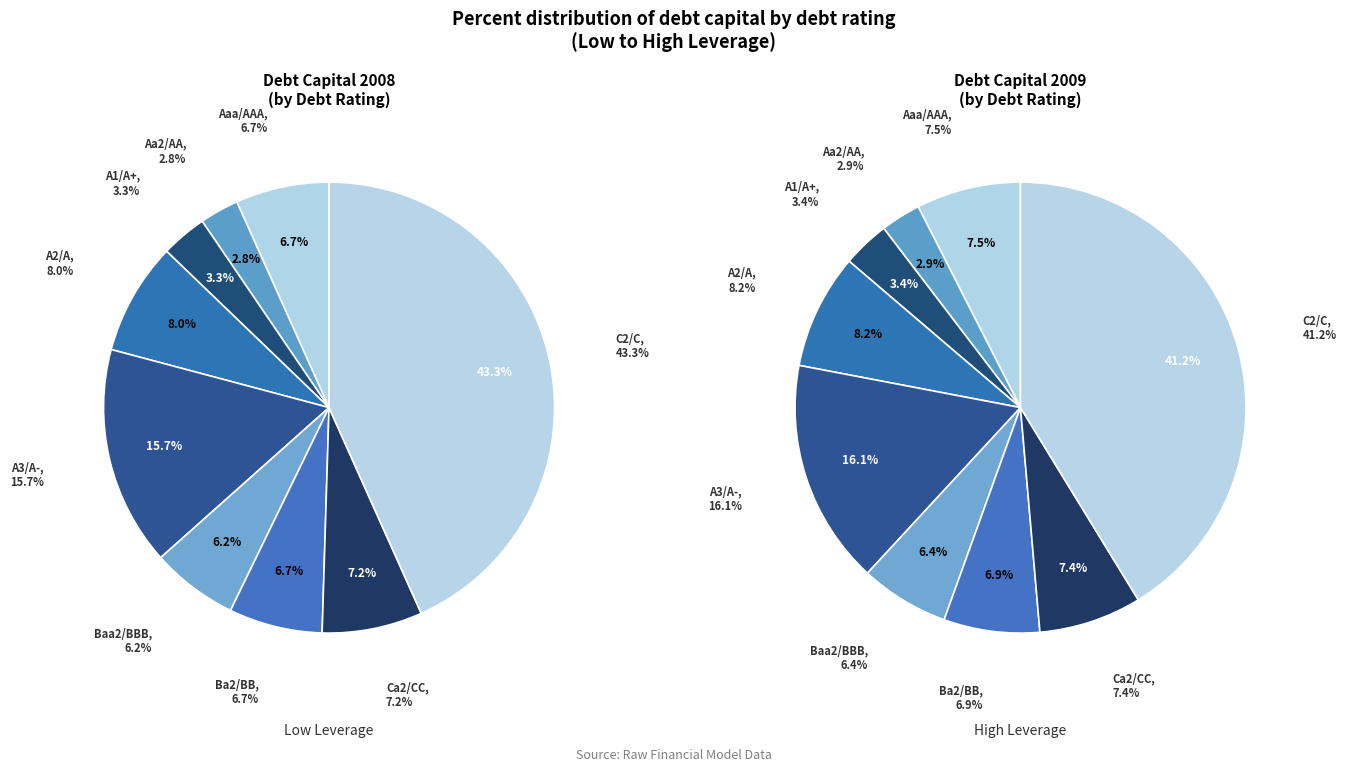

How many segments does this pie chart have?

9